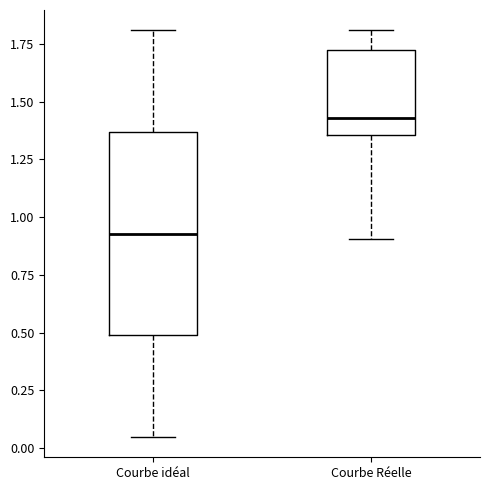

Reading left to right, transcribe this box plot: for each box, give where its median line is, the range the box spans, and where its two whiskers end, as read against the y-axis. The values are not printed on the chart, so give them approximately, as read against the axis.

Courbe idéal: median 0.95, box 0.50 to 1.35, whiskers 0.05 to 1.80
Courbe Réelle: median 1.45, box 1.35 to 1.75, whiskers 0.90 to 1.80